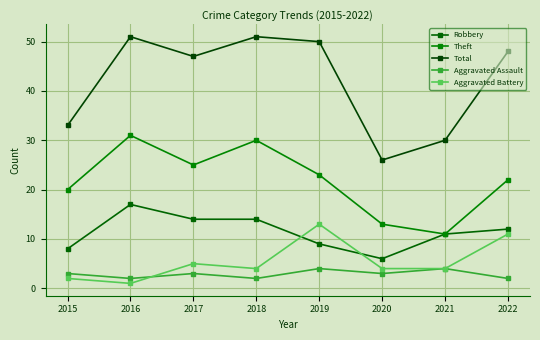

Is it true that Theft equals 11 at 2021?

True